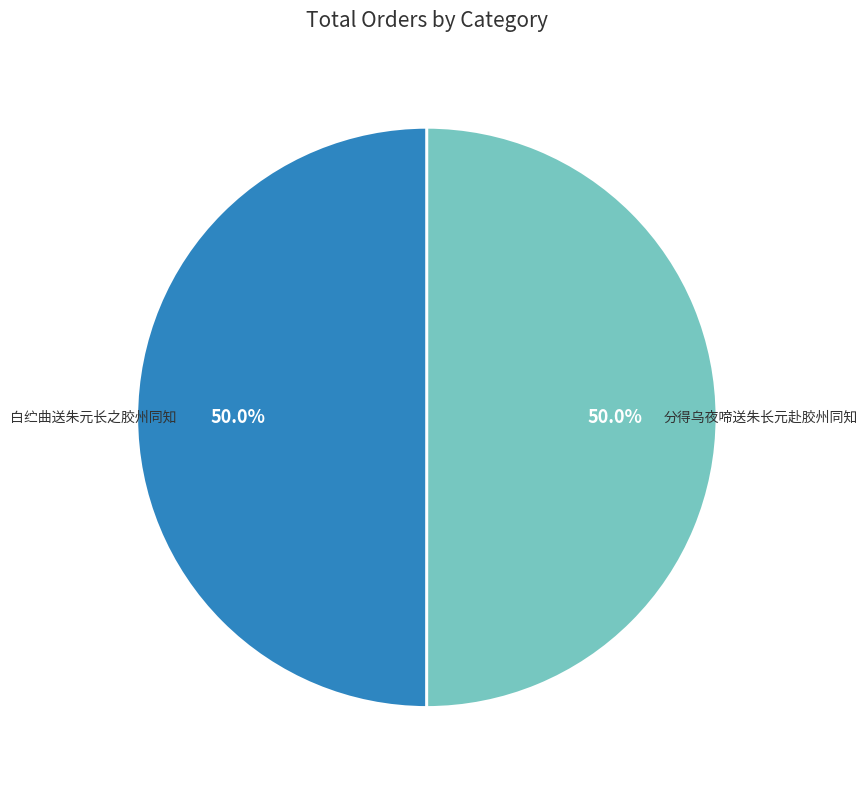

Which category accounts for the majority?

分得乌夜啼送朱长元赴胶州同知